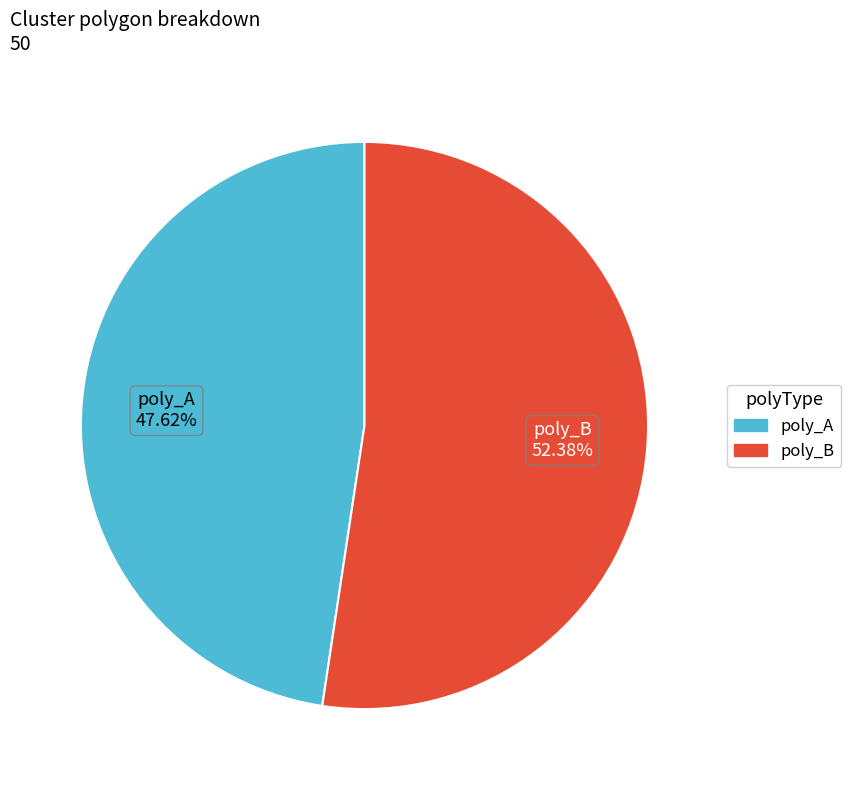

Is there any slice that represents more than half of the pie?

Yes